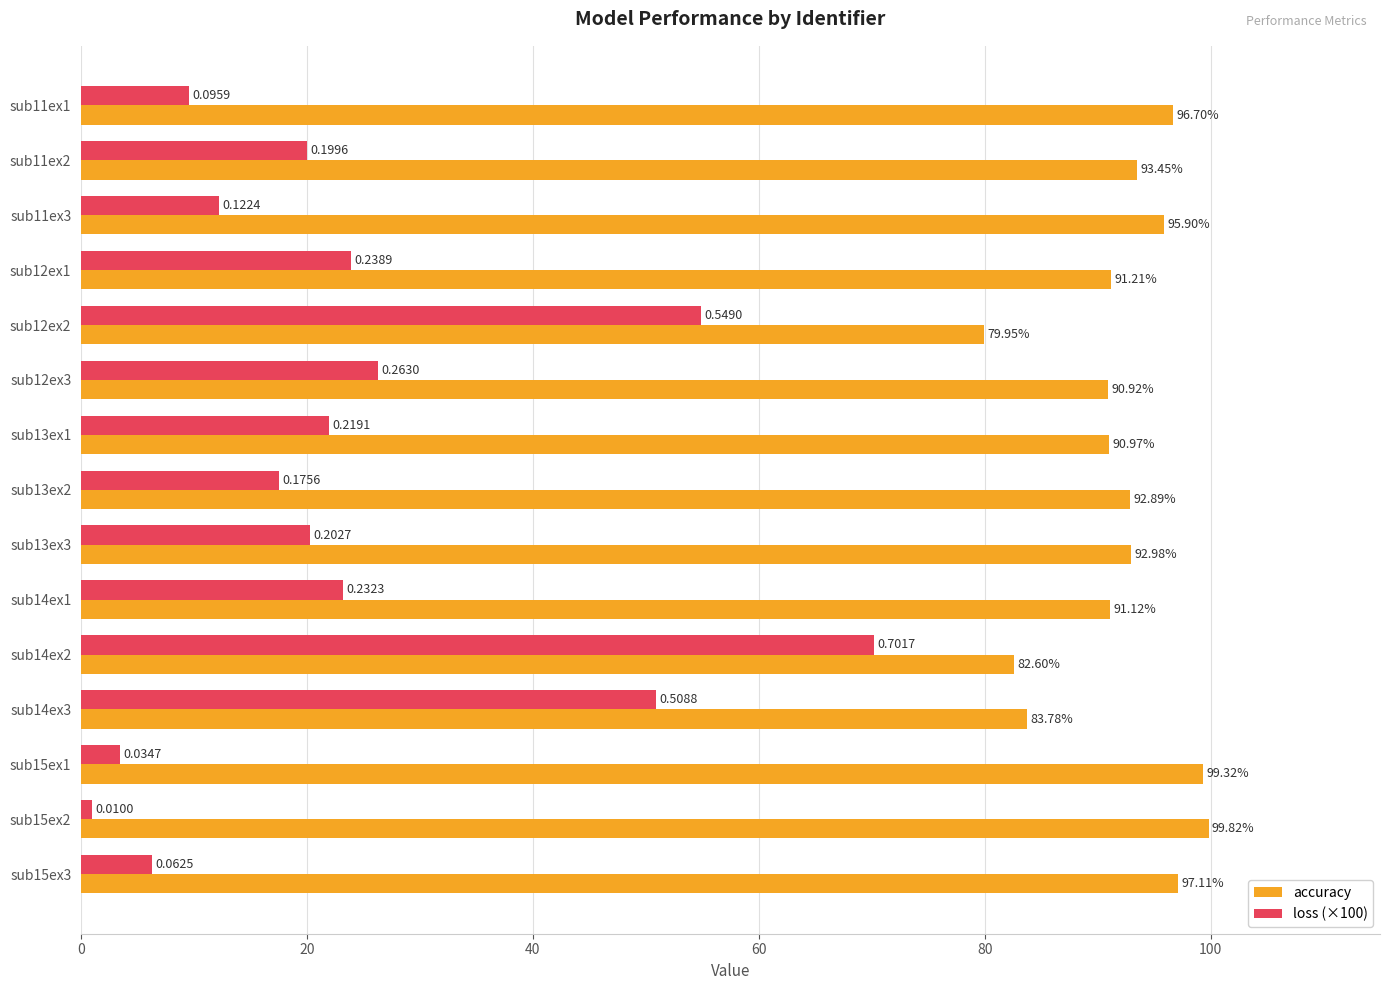

How many data points in accuracy are above 92?

8